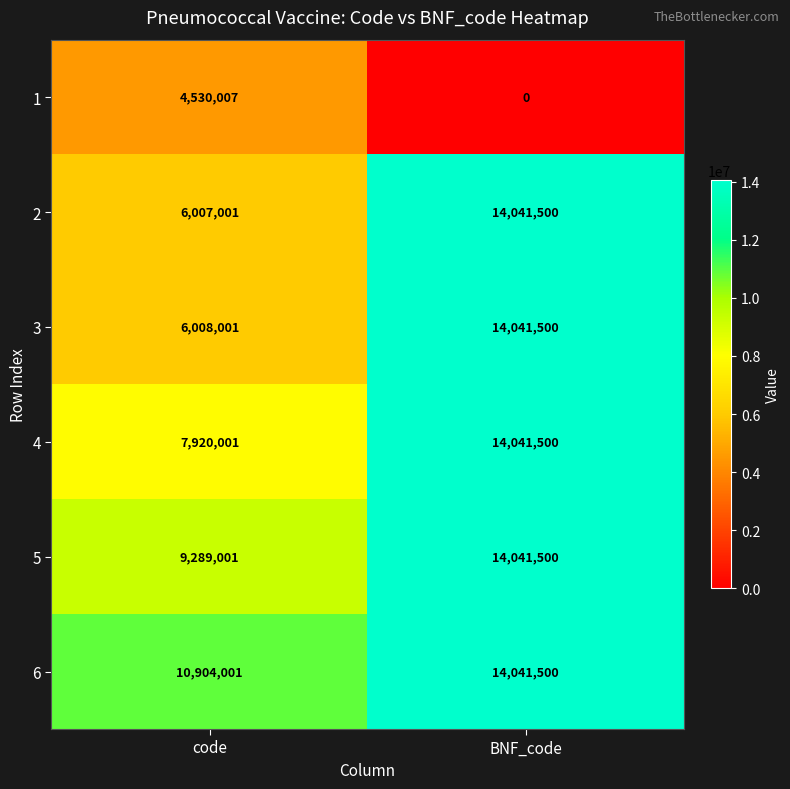

Rank the series at code from lowest to highest value.

1, 2, 3, 4, 5, 6